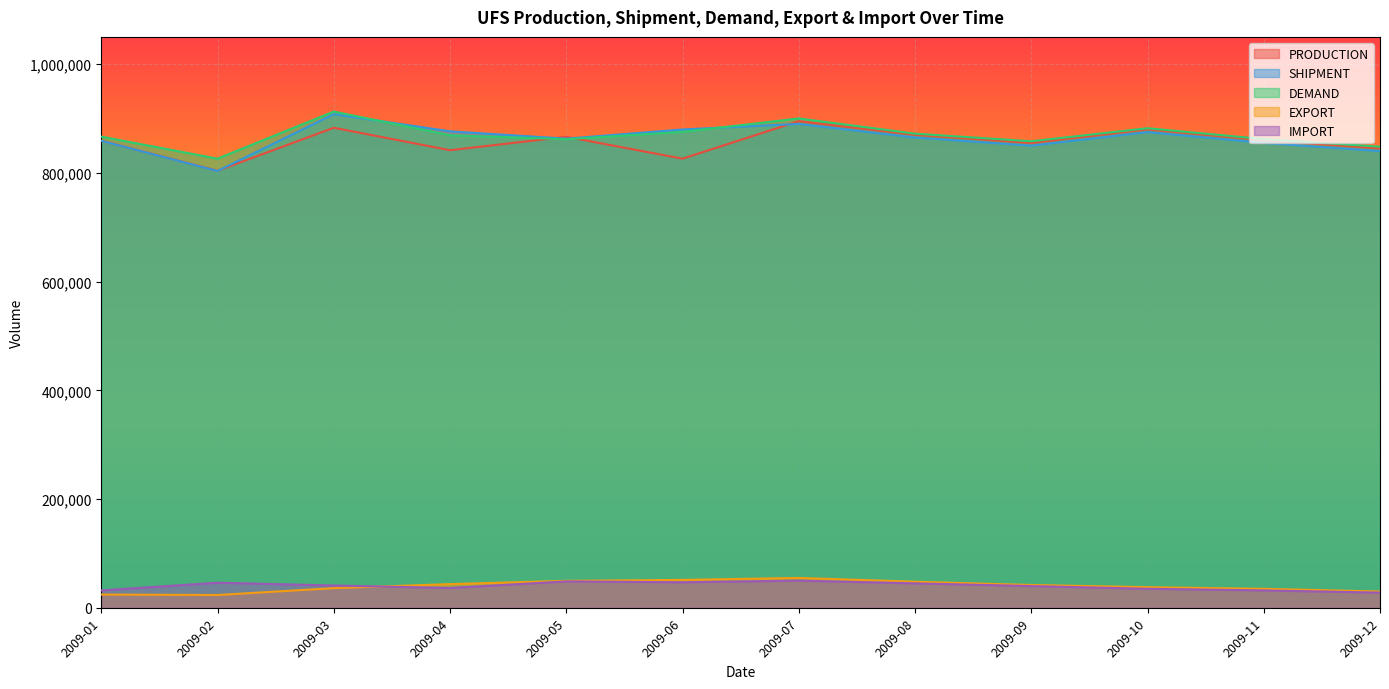

What are all the series names shown in the legend?

PRODUCTION, SHIPMENT, DEMAND, EXPORT, IMPORT